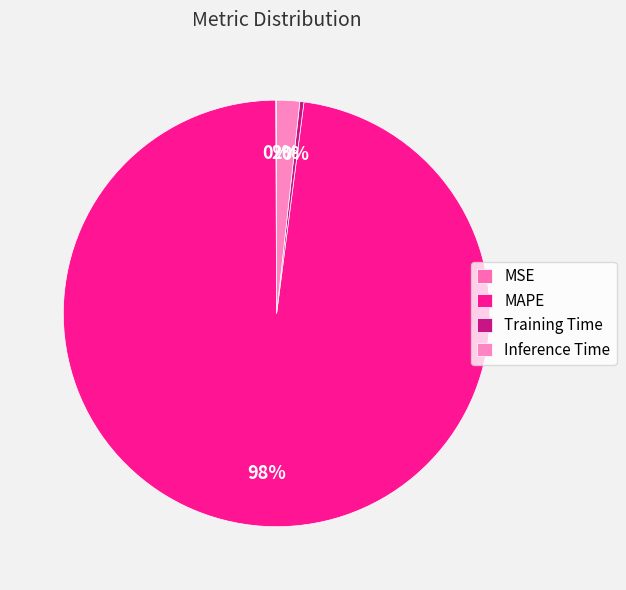

What percentage is the MAPE slice, to the nearest percent?

98%